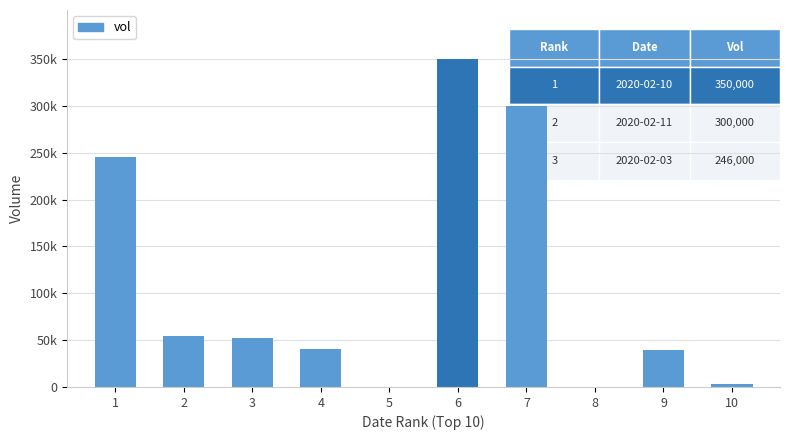

List the labels in order of value, largest first.

6, 7, 1, 2, 3, 4, 9, 10, 8, 5